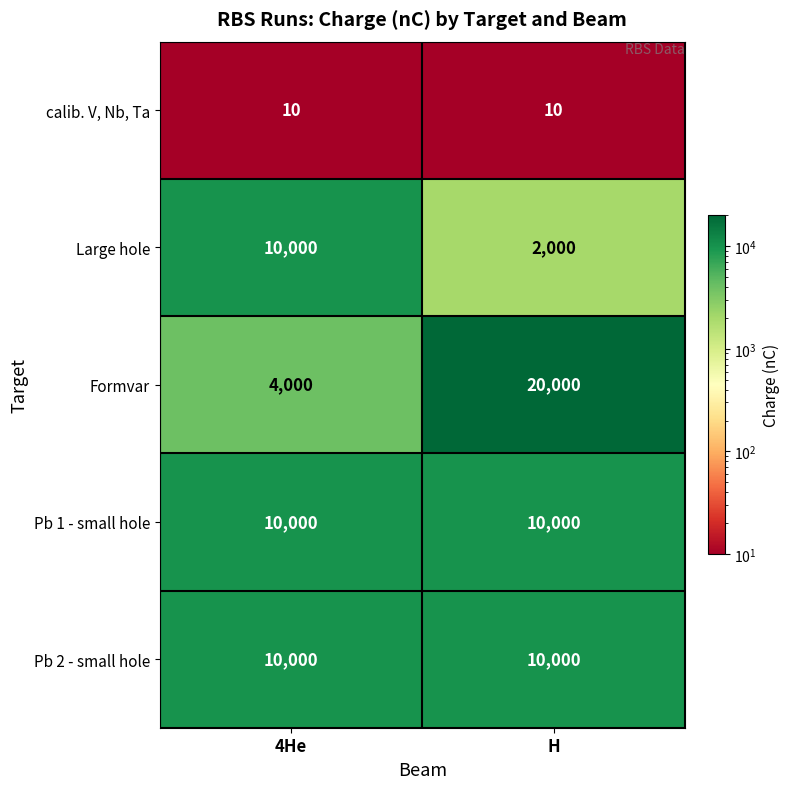

Which series changed the most between 4He and H?

Formvar